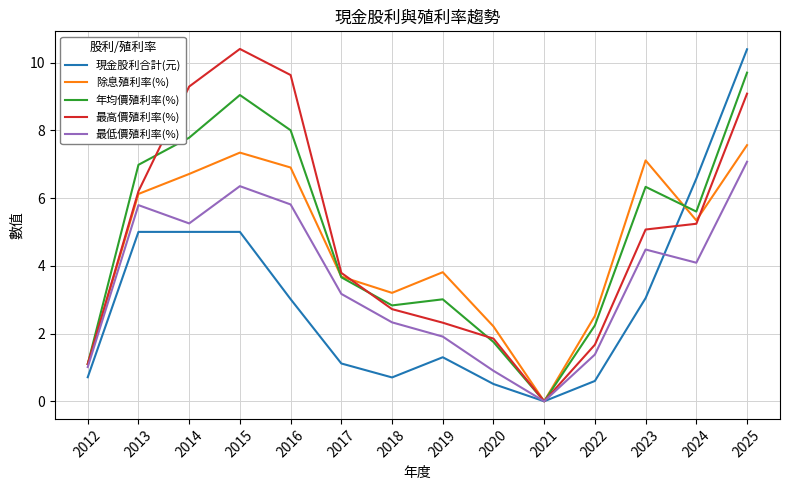

Which category has the lowest value in the 現金股利合計(元) series?

2021